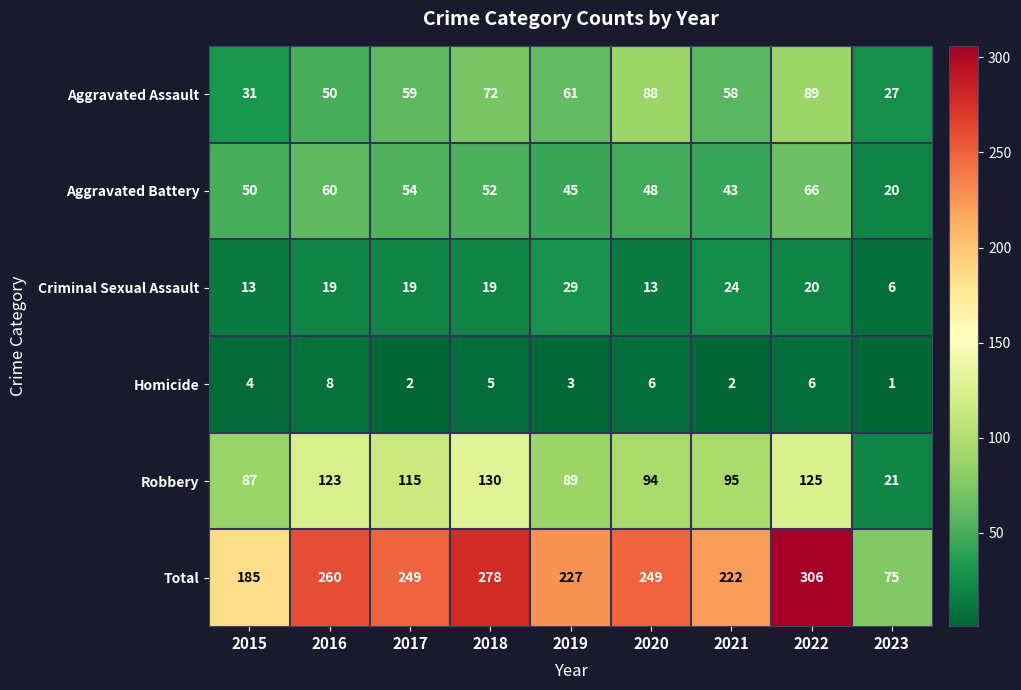

Where is Total nearest to the value 190?

2015